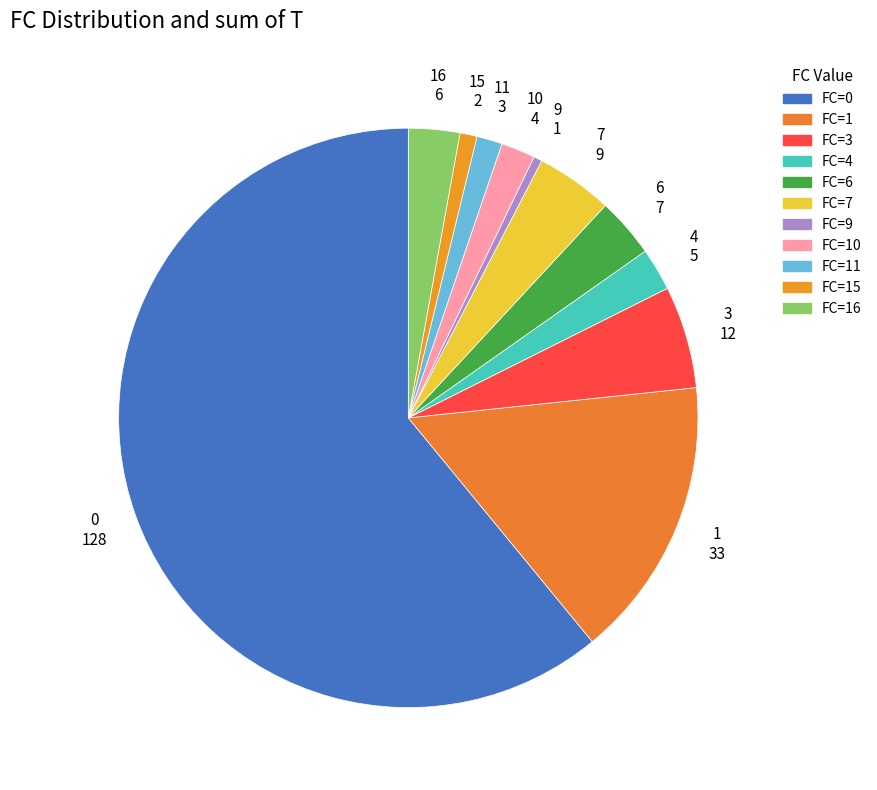

How many segments does this pie chart have?

11